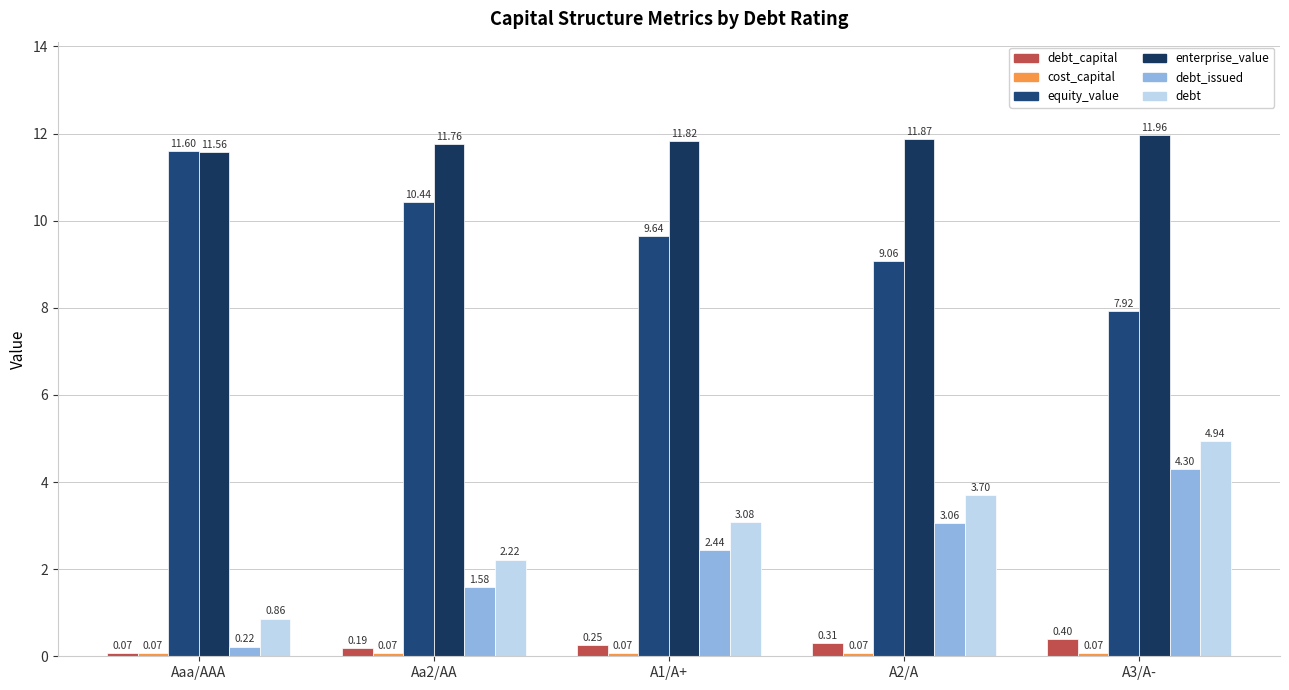

Reading left to right, what are all the values shown in this chart?

debt_capital: Aaa/AAA=0.1	Aa2/AA=0.2	A1/A+=0.2	A2/A=0.3	A3/A-=0.4
cost_capital: Aaa/AAA=0.1	Aa2/AA=0.1	A1/A+=0.1	A2/A=0.1	A3/A-=0.1
equity_value: Aaa/AAA=11.6	Aa2/AA=10.4	A1/A+=9.6	A2/A=9.1	A3/A-=7.9
enterprise_value: Aaa/AAA=11.6	Aa2/AA=11.8	A1/A+=11.8	A2/A=11.9	A3/A-=12.0
debt_issued: Aaa/AAA=0.2	Aa2/AA=1.6	A1/A+=2.4	A2/A=3.1	A3/A-=4.3
debt: Aaa/AAA=0.9	Aa2/AA=2.2	A1/A+=3.1	A2/A=3.7	A3/A-=4.9